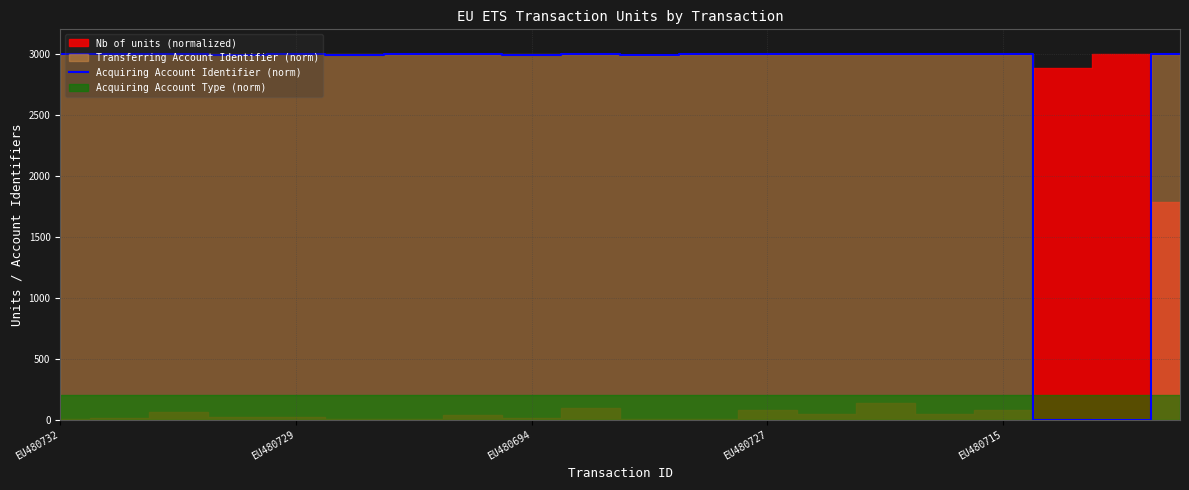

Is it true that Acquiring Account Identifier (norm) equals 2986.3 at EU480694?

True